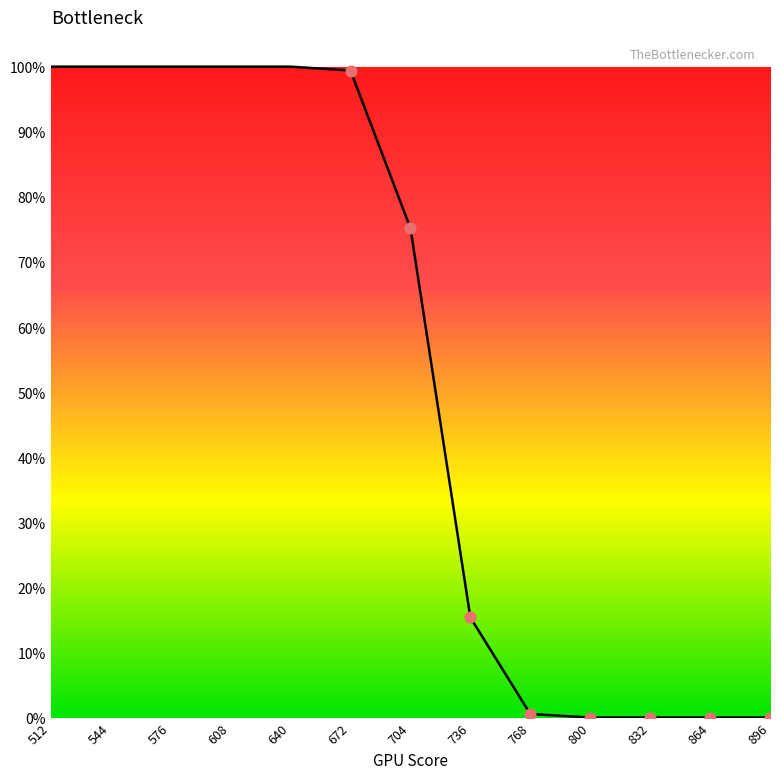

Between 640 and 832, which is larger?

640